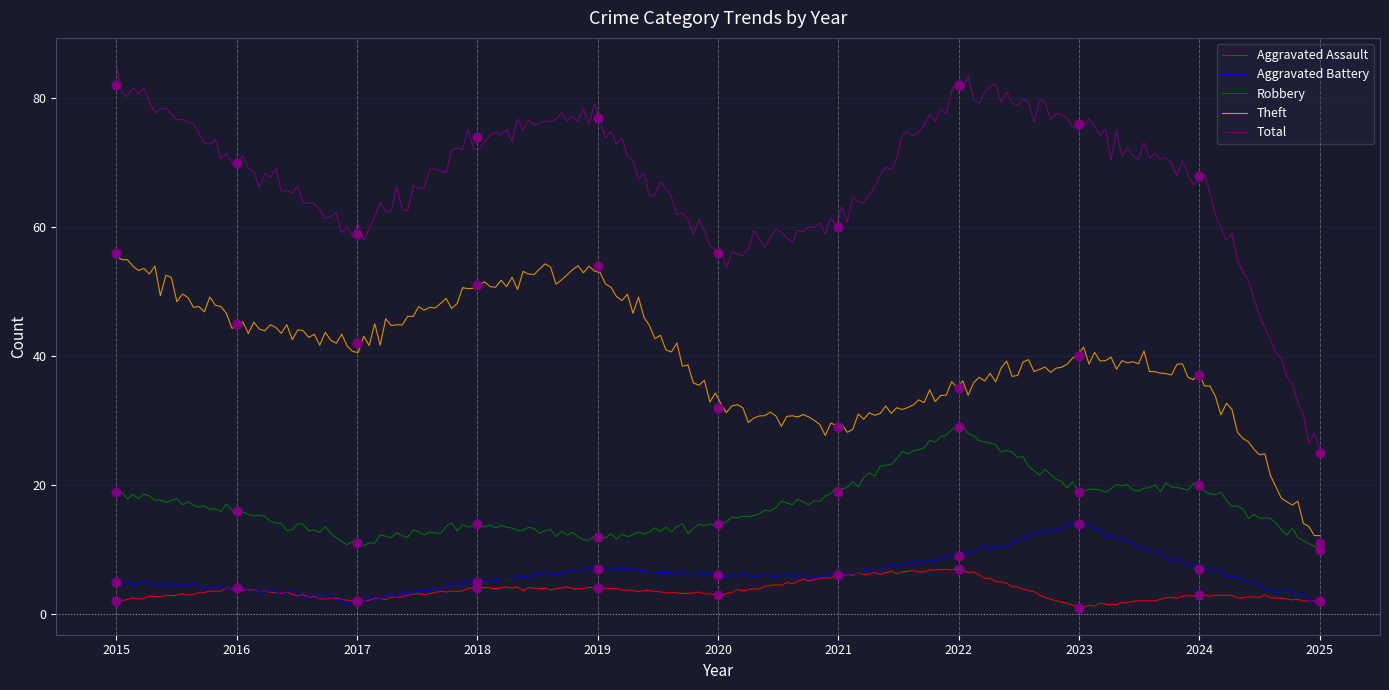

Which series reaches the minimum Y coordinate?

Aggravated Assault